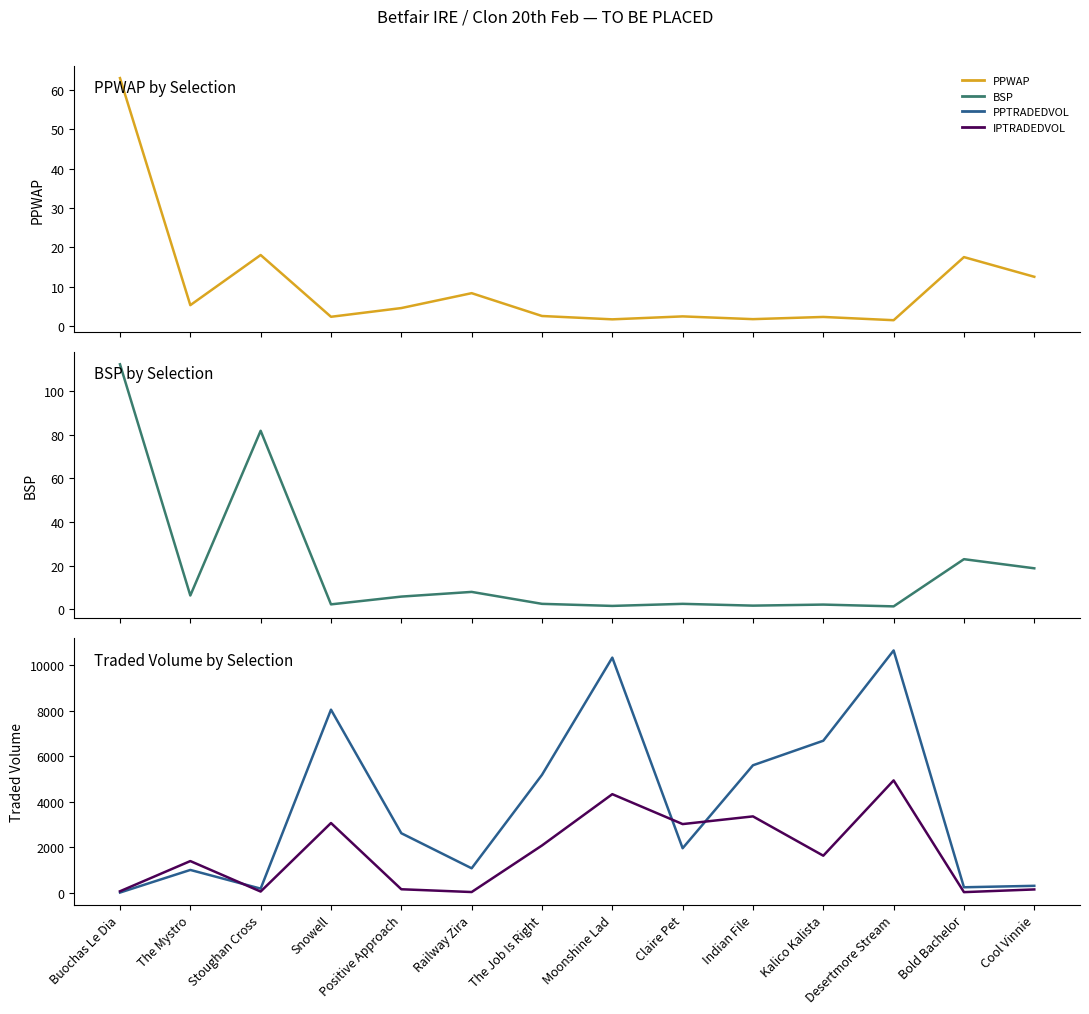

The value of PPTRADEDVOL at The Mystro is 994.8. True or false?

True